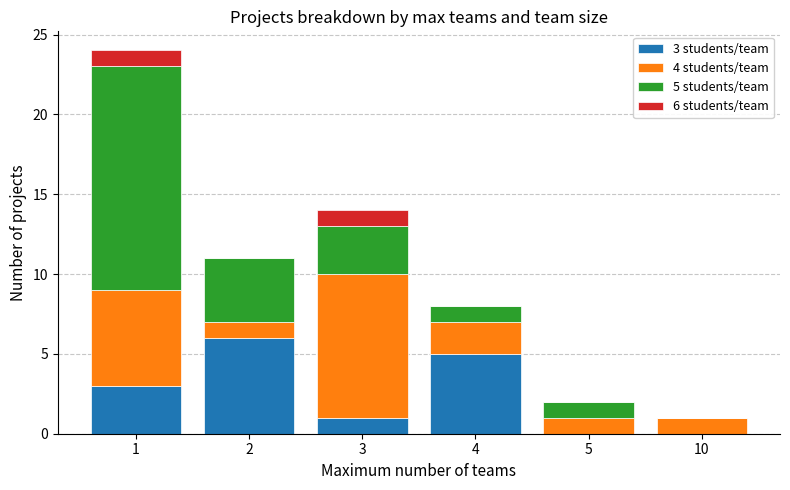

True or false: 3 students/team has a value of 5 at 4.

True